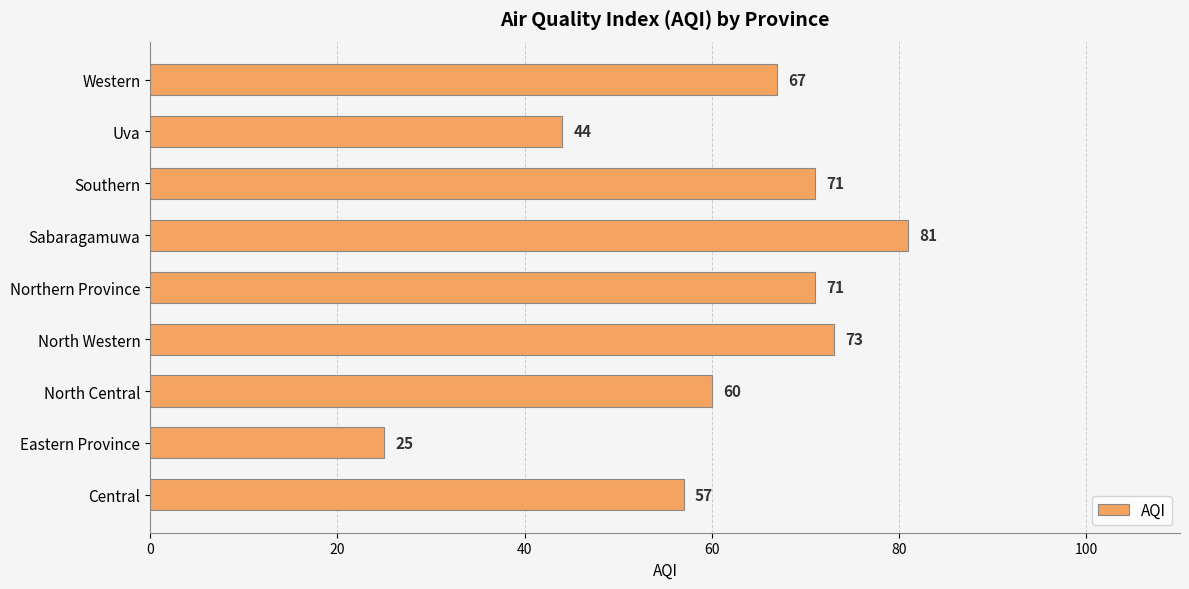

Where is the data nearest to the value 53?

Central